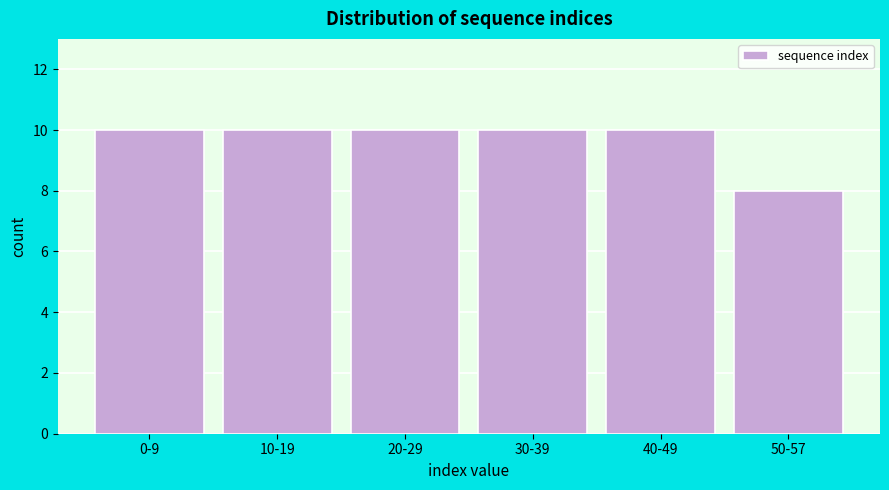

Reading left to right, list all the values displayed in this chart.

0-9=10	10-19=10	20-29=10	30-39=10	40-49=10	50-57=8